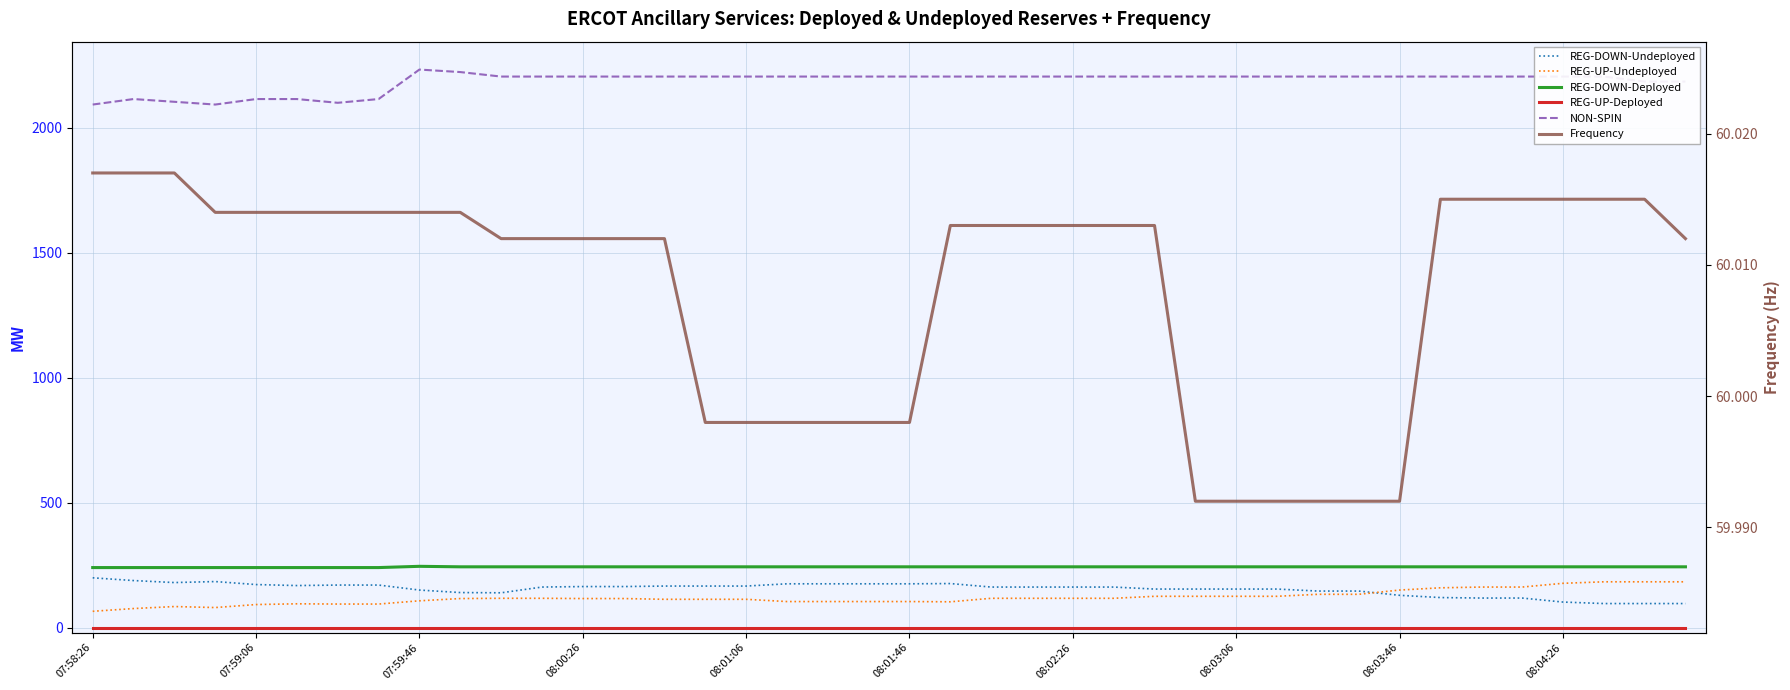

Is this an area chart (filled region under the line)?

No